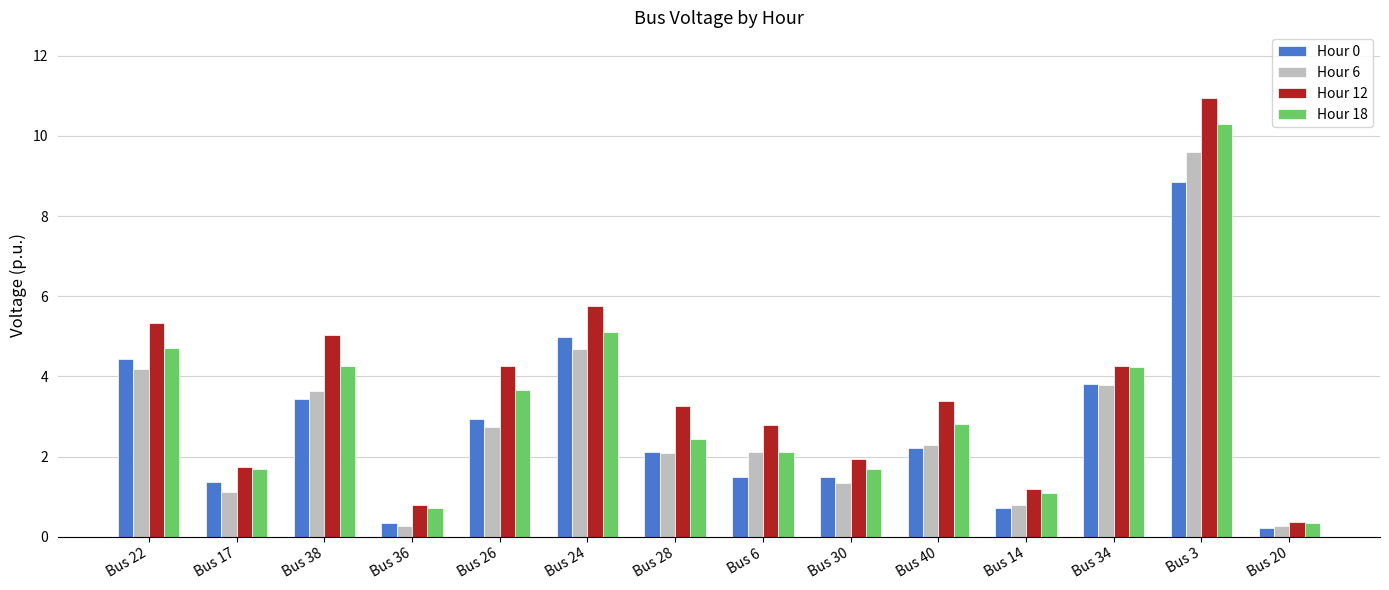

How many bars are there in each group?

4